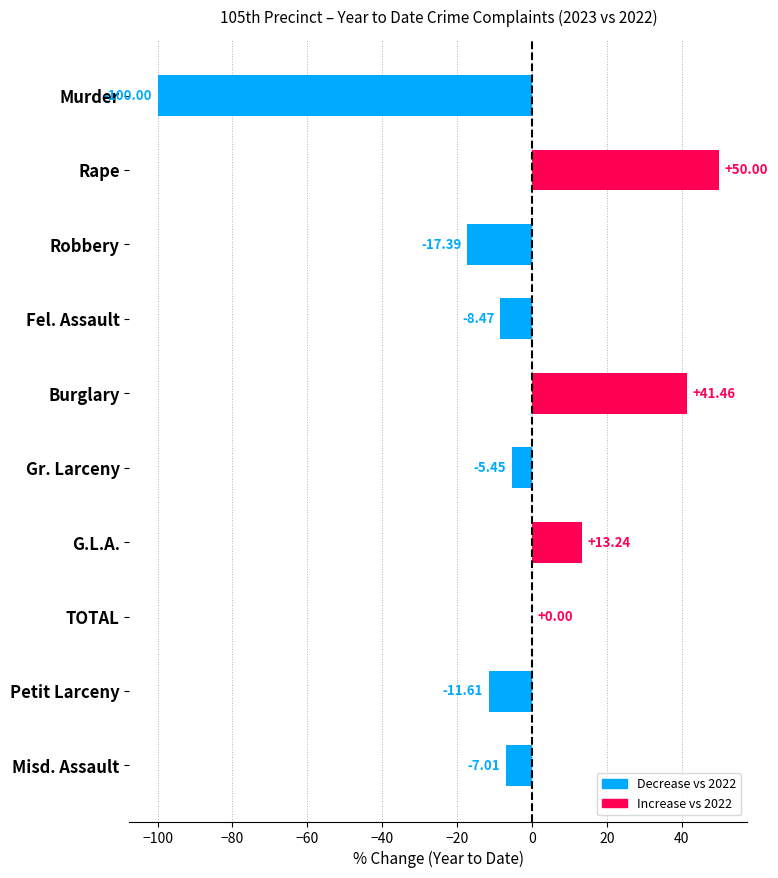

What is the sum of all values?

-45.2